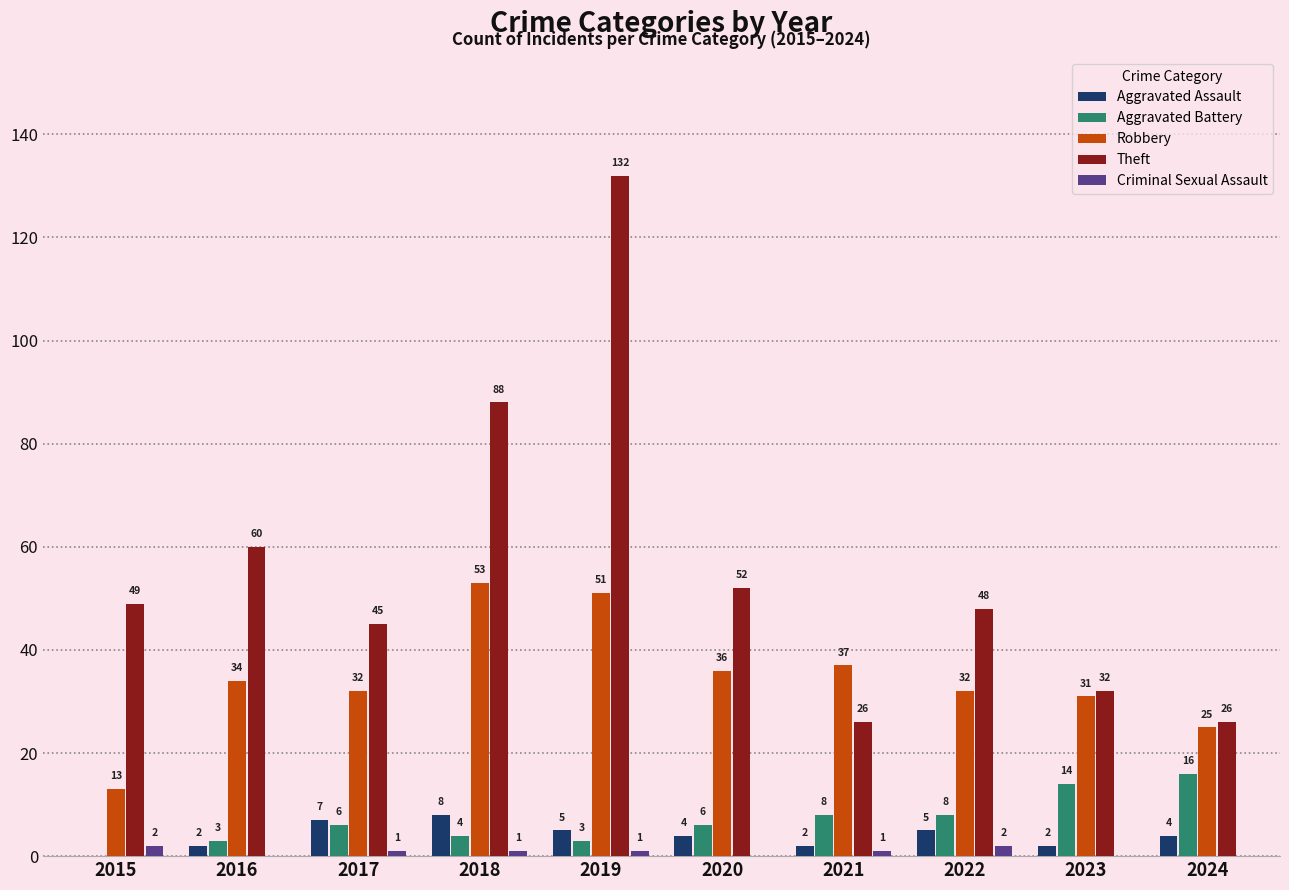

Where is Theft nearest to the value 79?

2018